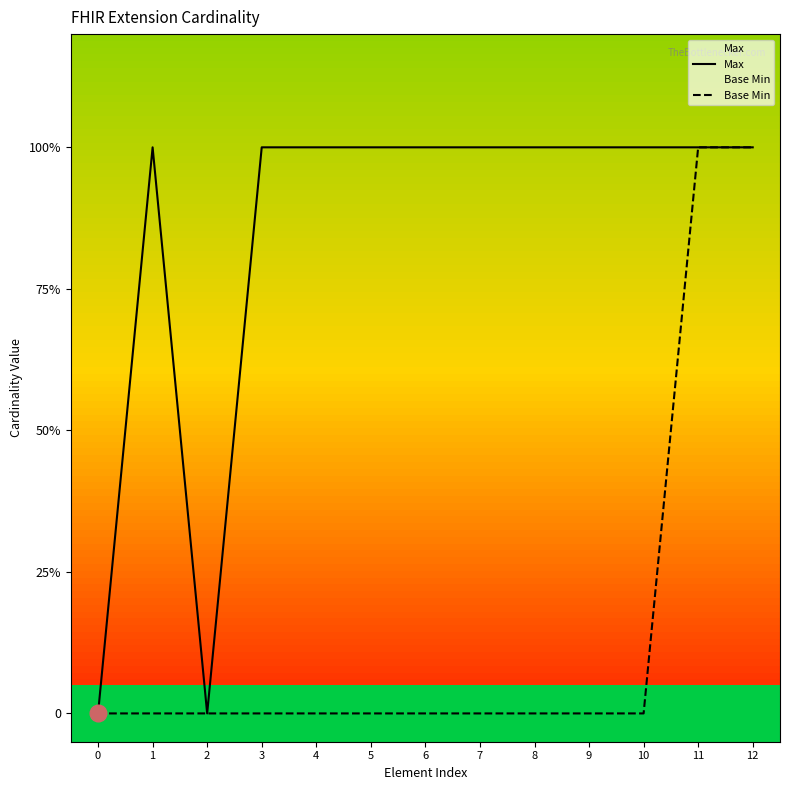

Reading right to left, extract all data points from this chart.

Max: 1	1	1	1	1	1	1	1	1	1	0	1	0
Base Min: 1	1	0	0	0	0	0	0	0	0	0	0	0